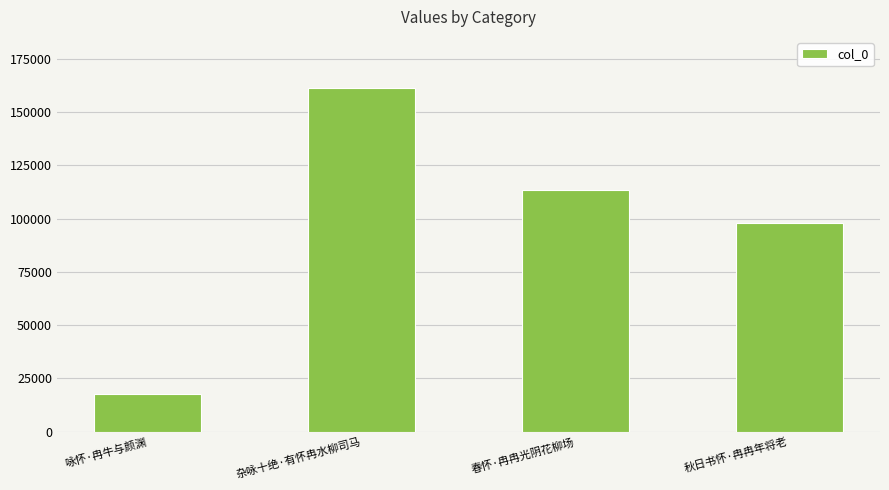

What is the sum of the values at 春怀·冉冉光阴花柳场 and 咏怀·冉牛与颜渊?

130945